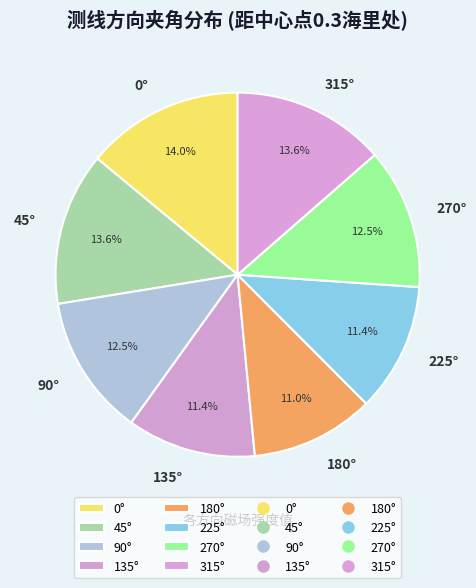

Is 270° the majority of the pie?

No